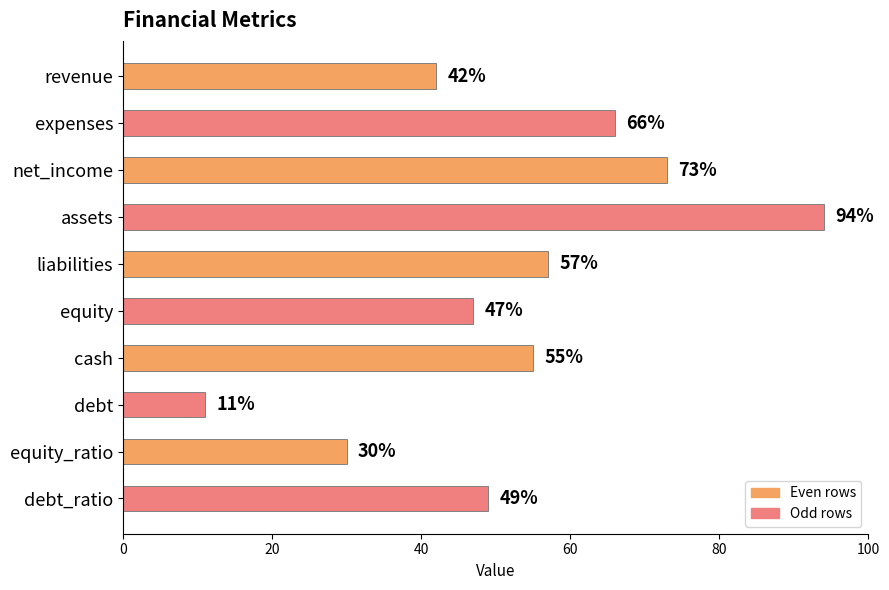

List the labels in order of value, smallest first.

debt, equity_ratio, revenue, equity, debt_ratio, cash, liabilities, expenses, net_income, assets